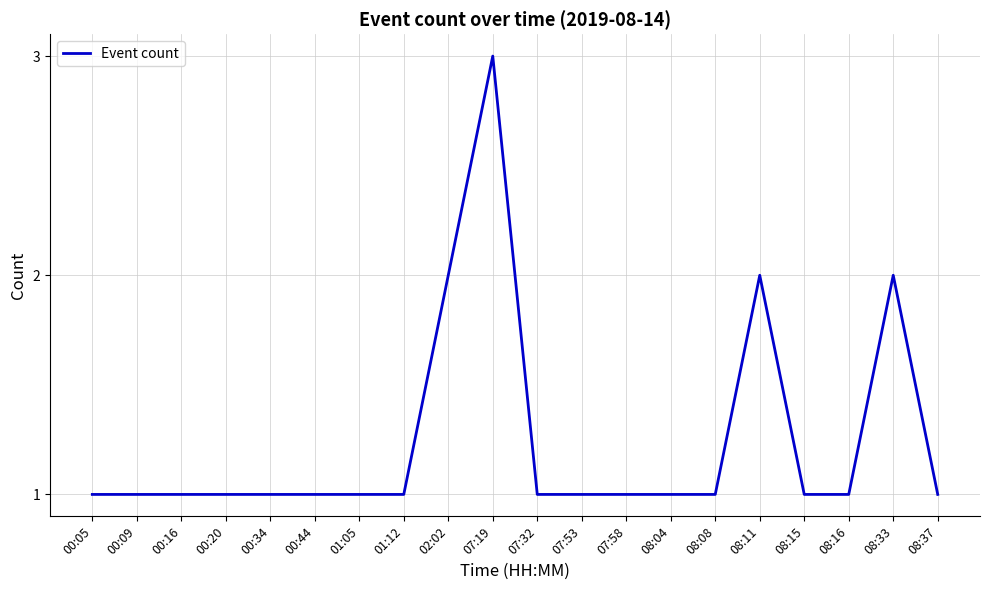

What is the minimum value shown in the chart?

1